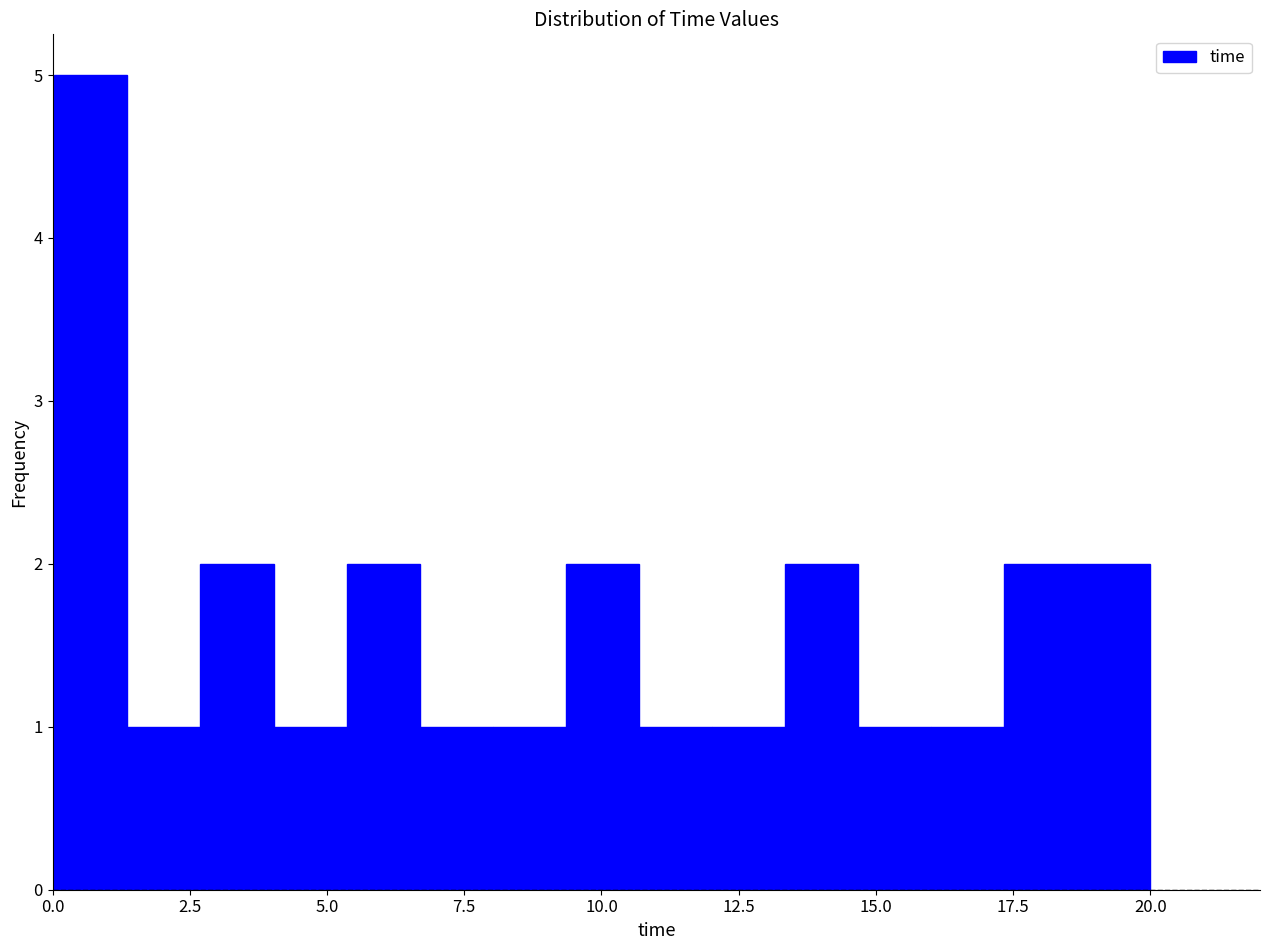

Around what value on the x-axis is the tallest bar? Give the approximate position of its centre, as read against the axis.

0.5